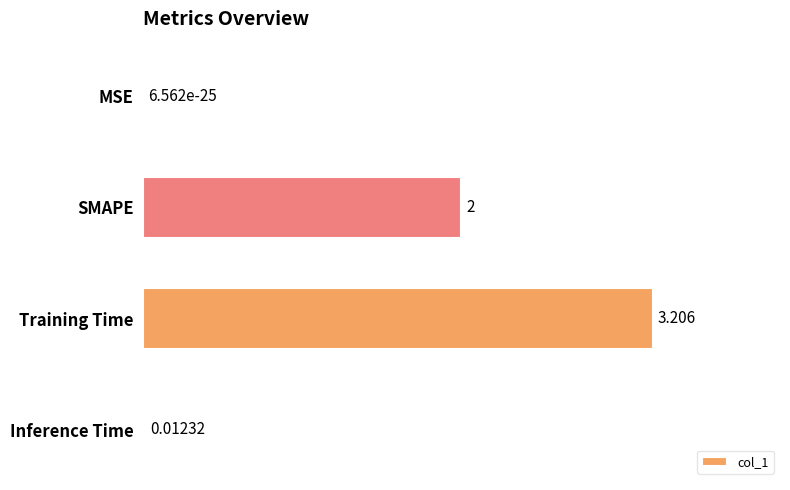

What is the sum of all values?

5.2